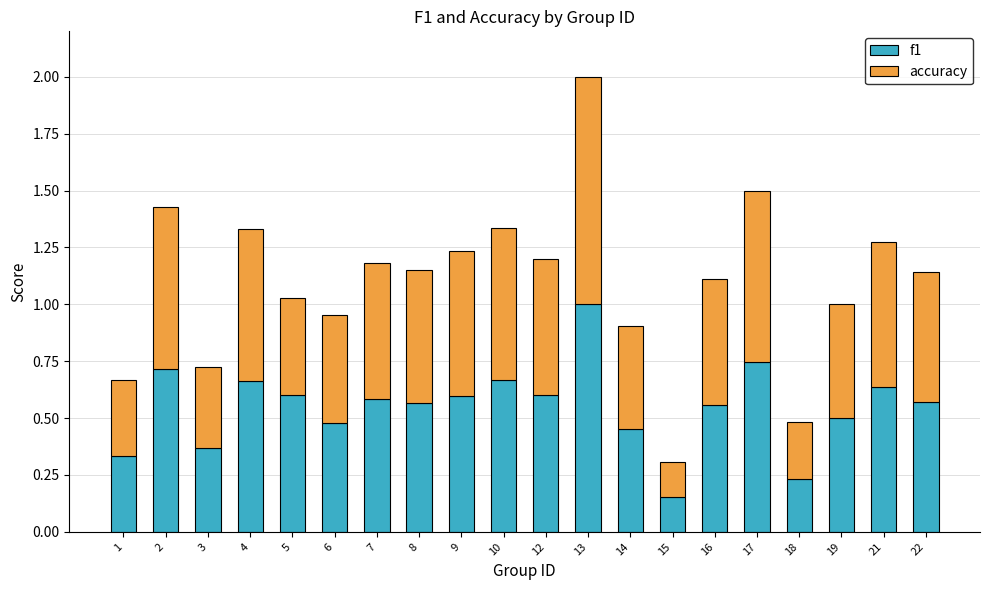

How many categories are shown in the chart?

20